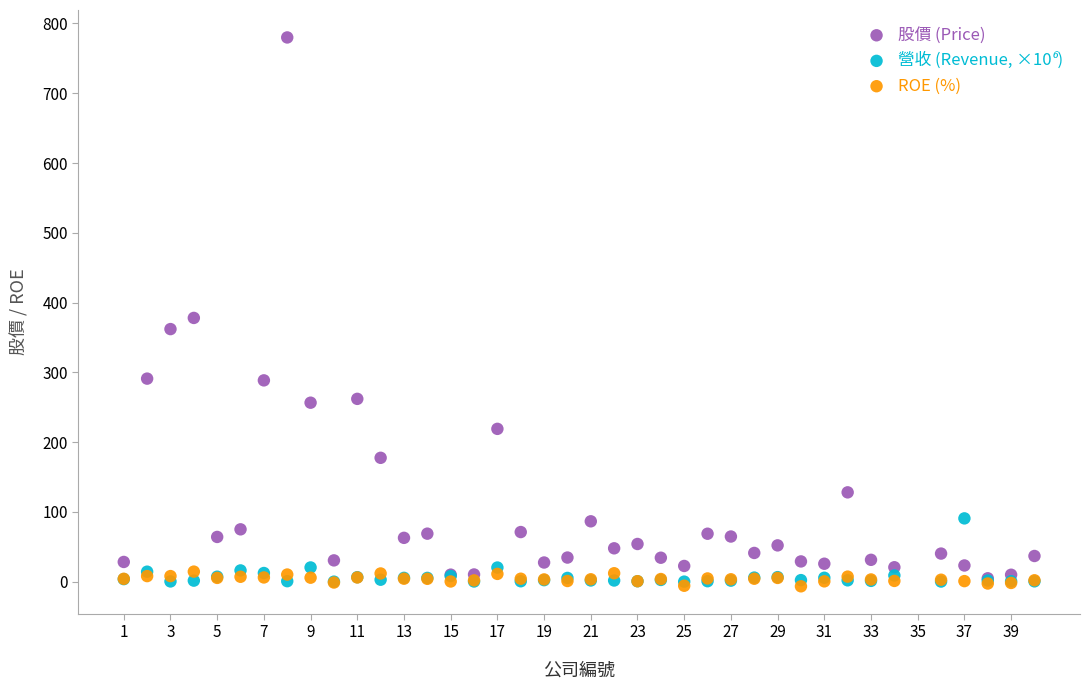

In the 股價 (Price) series, what Y value is closest to 392?

378.0